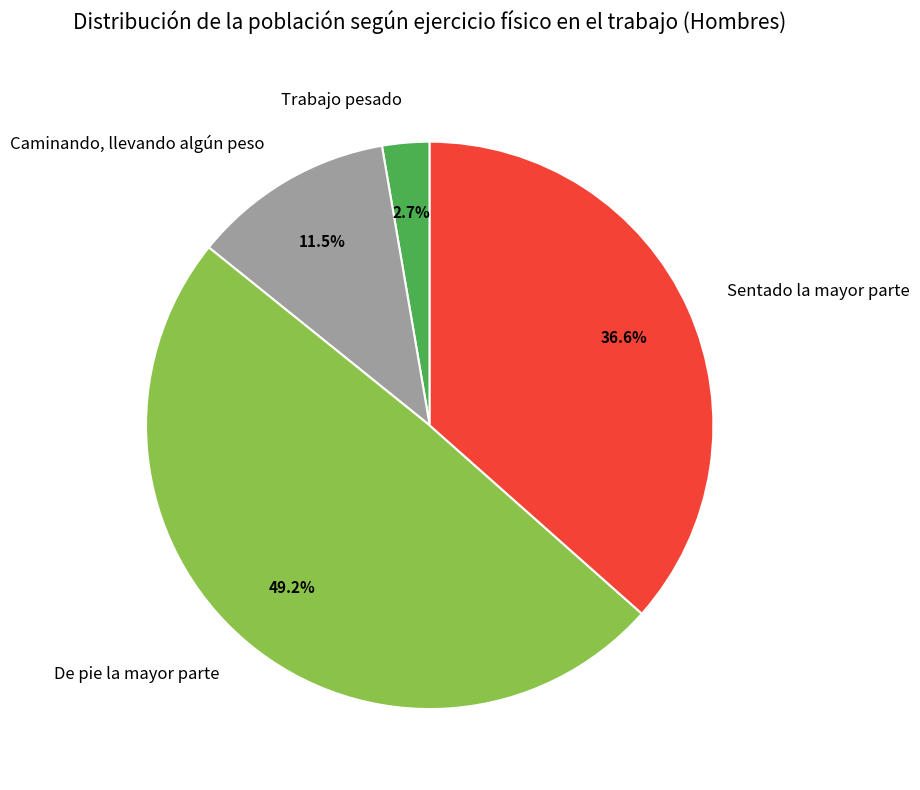

How many segments does this pie chart have?

4